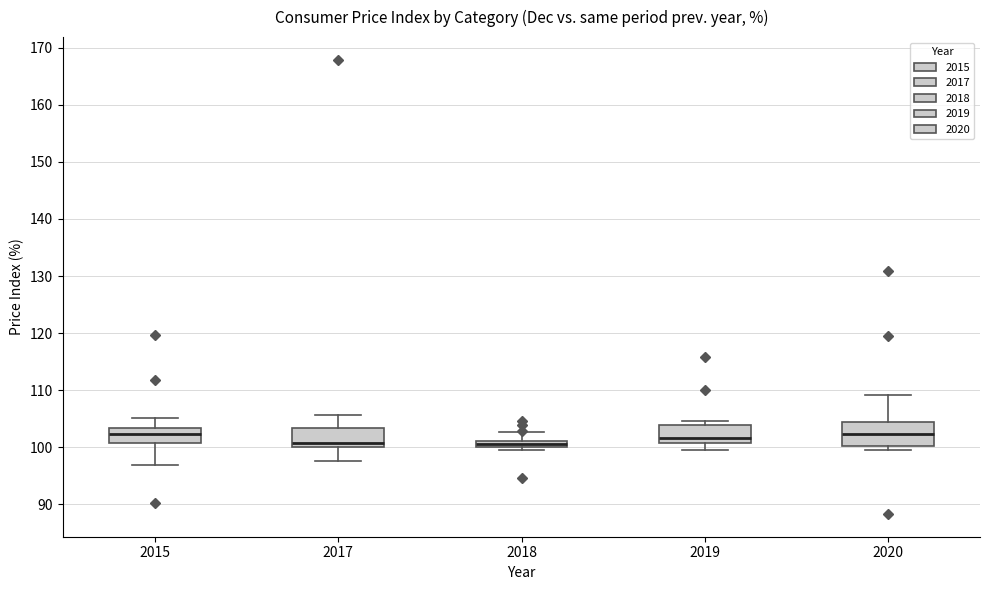

Where is the upper edge of the box at x = 2017 on the y-axis? The values are not printed on the chart, so give them approximately, as read against the axis.

103